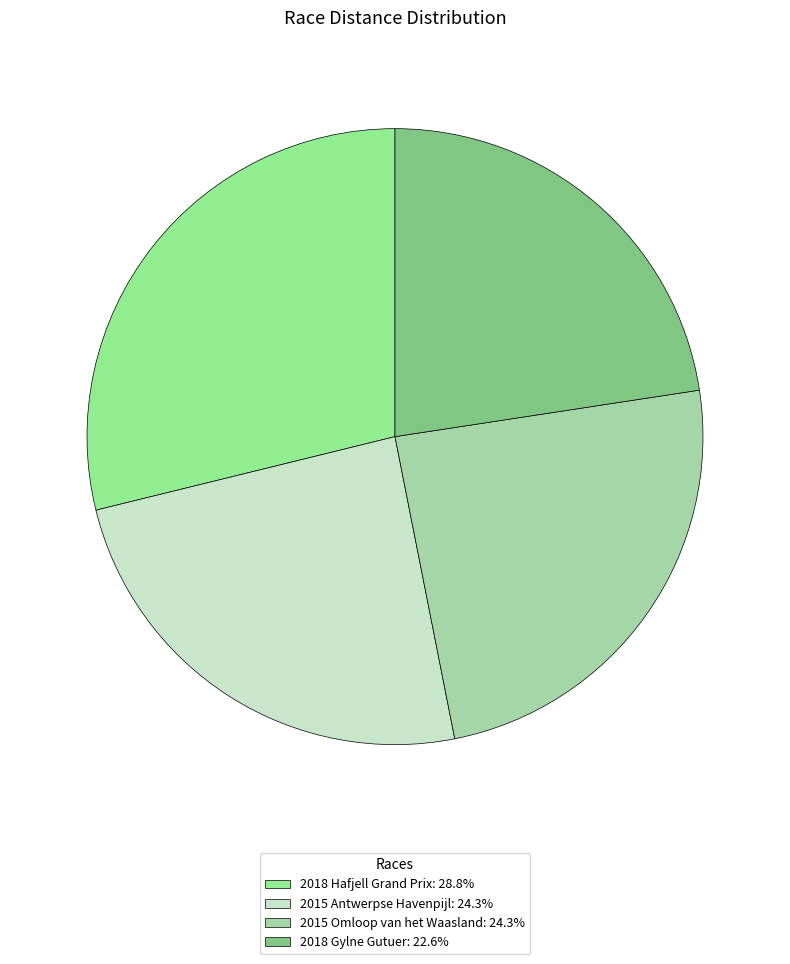

To the nearest percent, what is the difference between the 2015 Omloop van het Waasland and 2018 Gylne Gutuer slice percentages?

2%